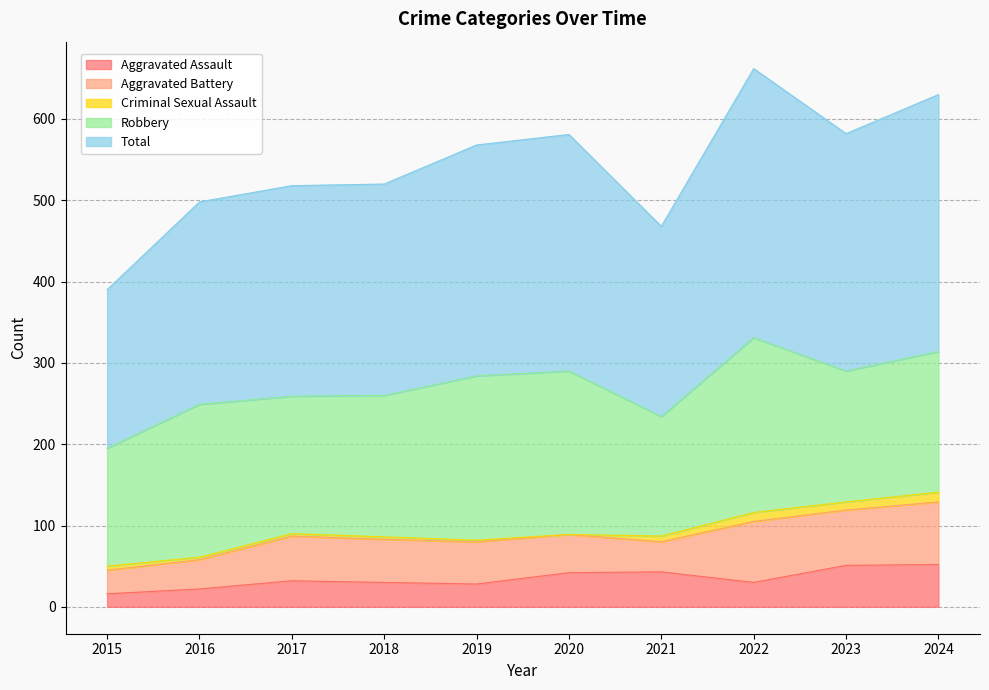

What is the difference between the maximum and minimum values in the Criminal Sexual Assault series?

12